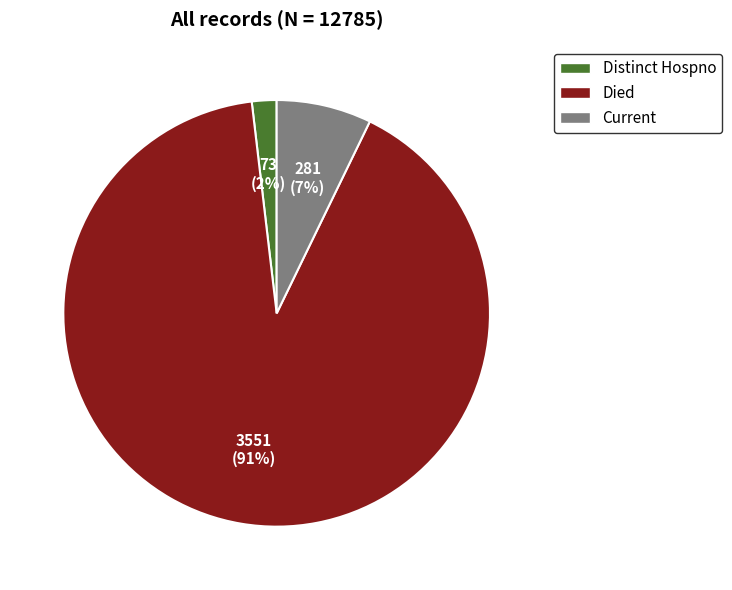

To the nearest percent, what is the average slice percentage?

33%